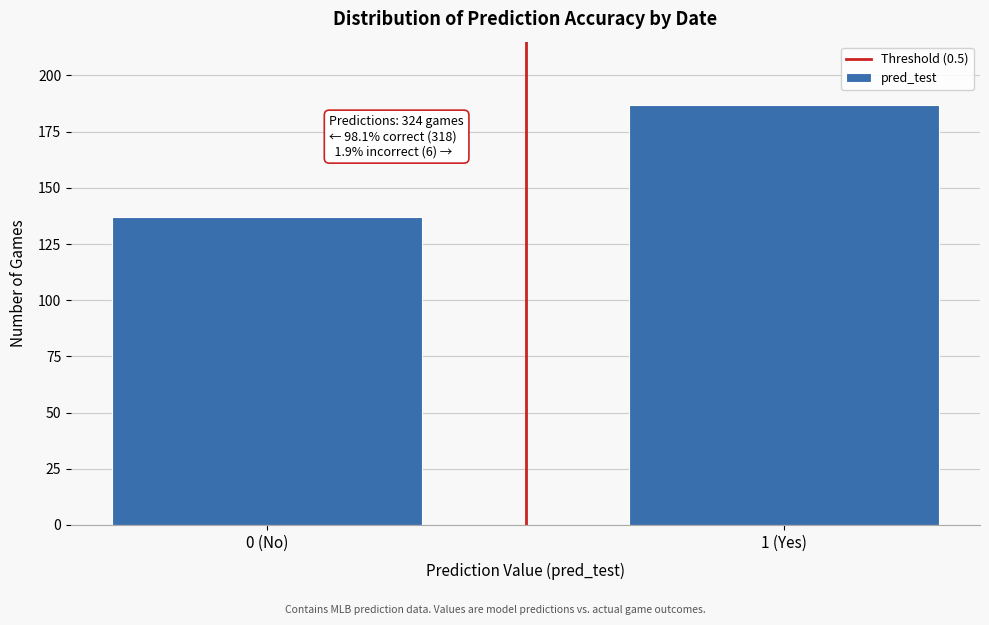

Reading left to right, what are all the values shown in this chart?

137	187